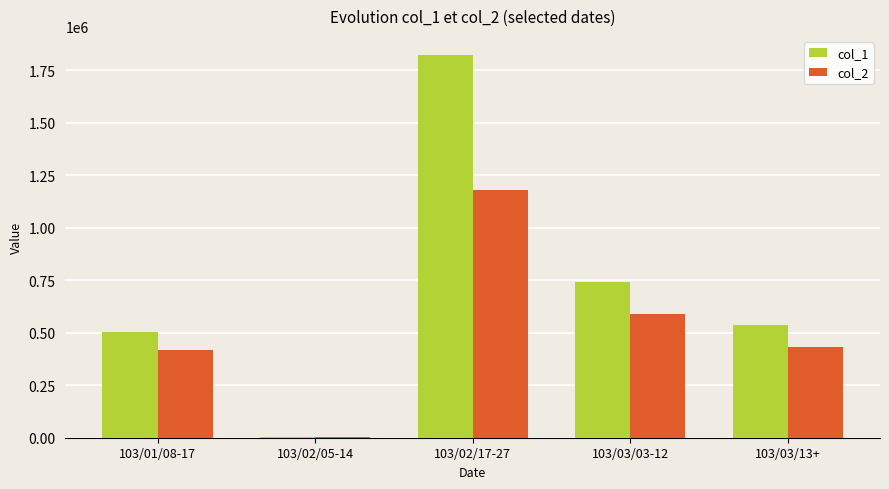

Where is col_2 nearest to the value 591550?

103/03/03-12